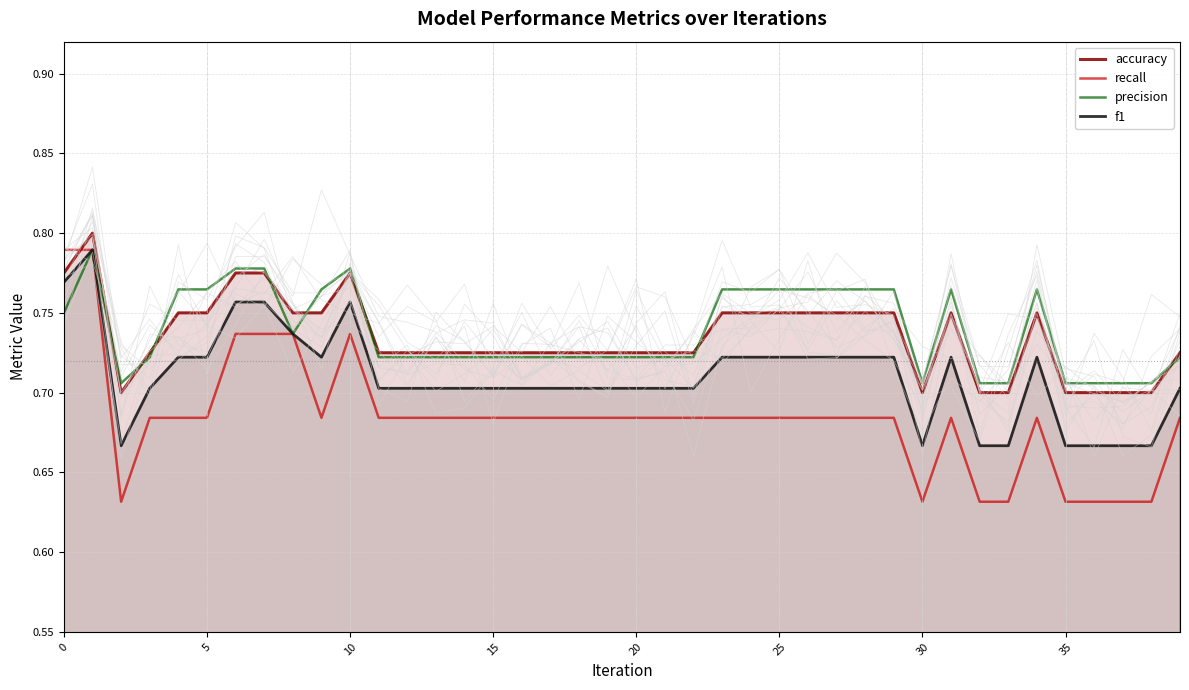

The value of precision at 30 is 1.2. True or false?

False